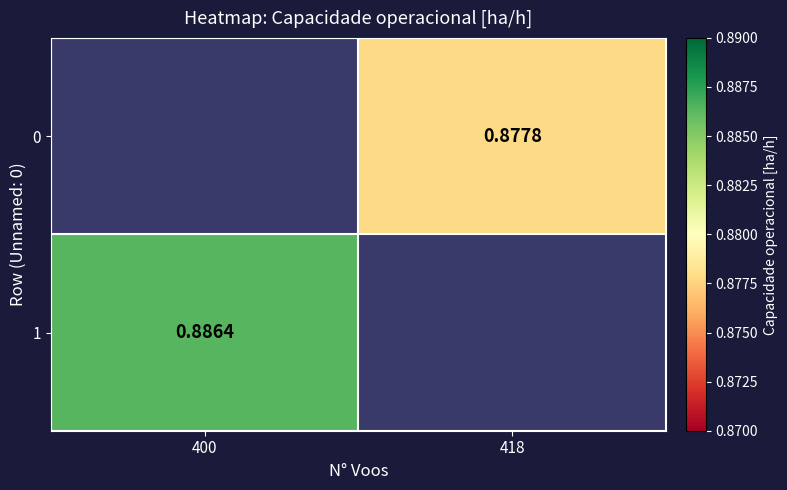

Count the number of data series in this chart.

2